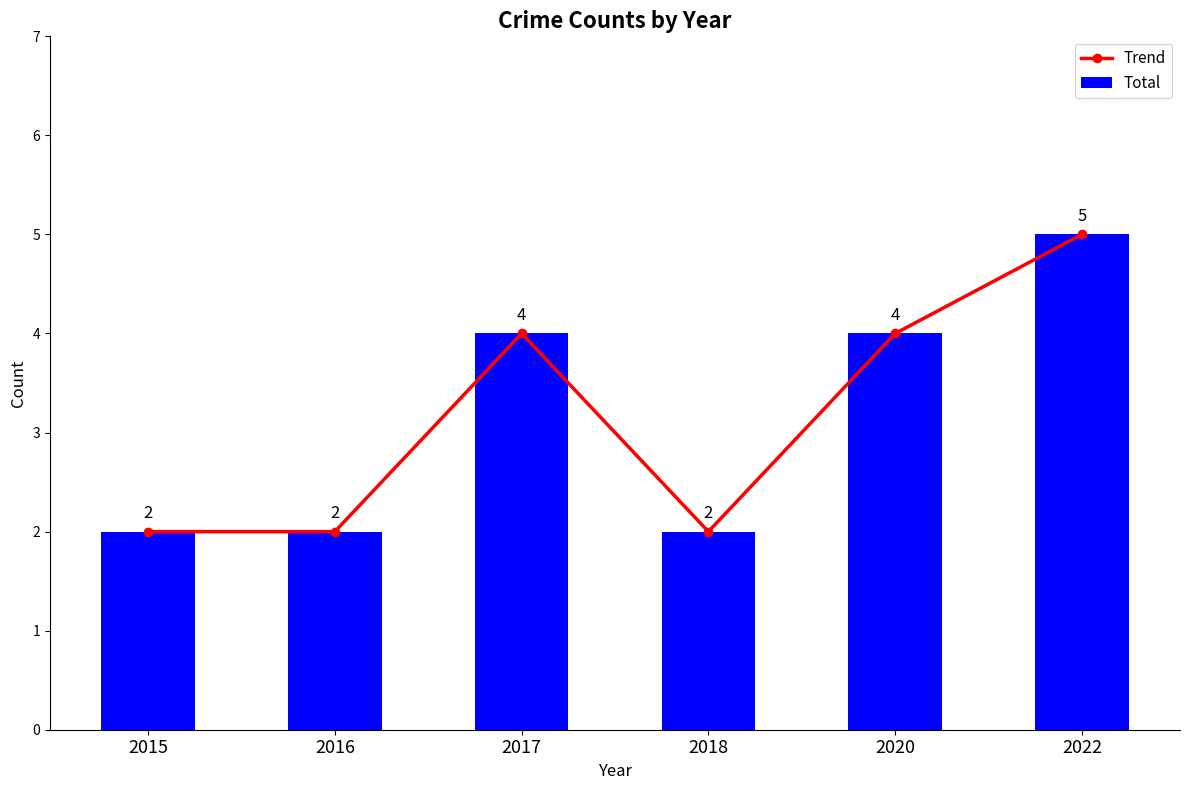

How many Trend values are between 2 and 4?

5